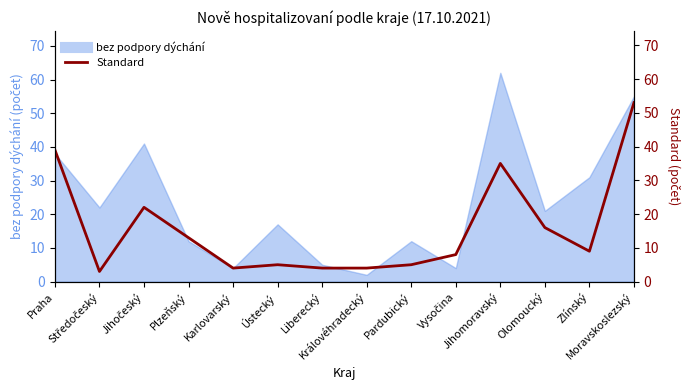

How many lines are shown in the chart?

1